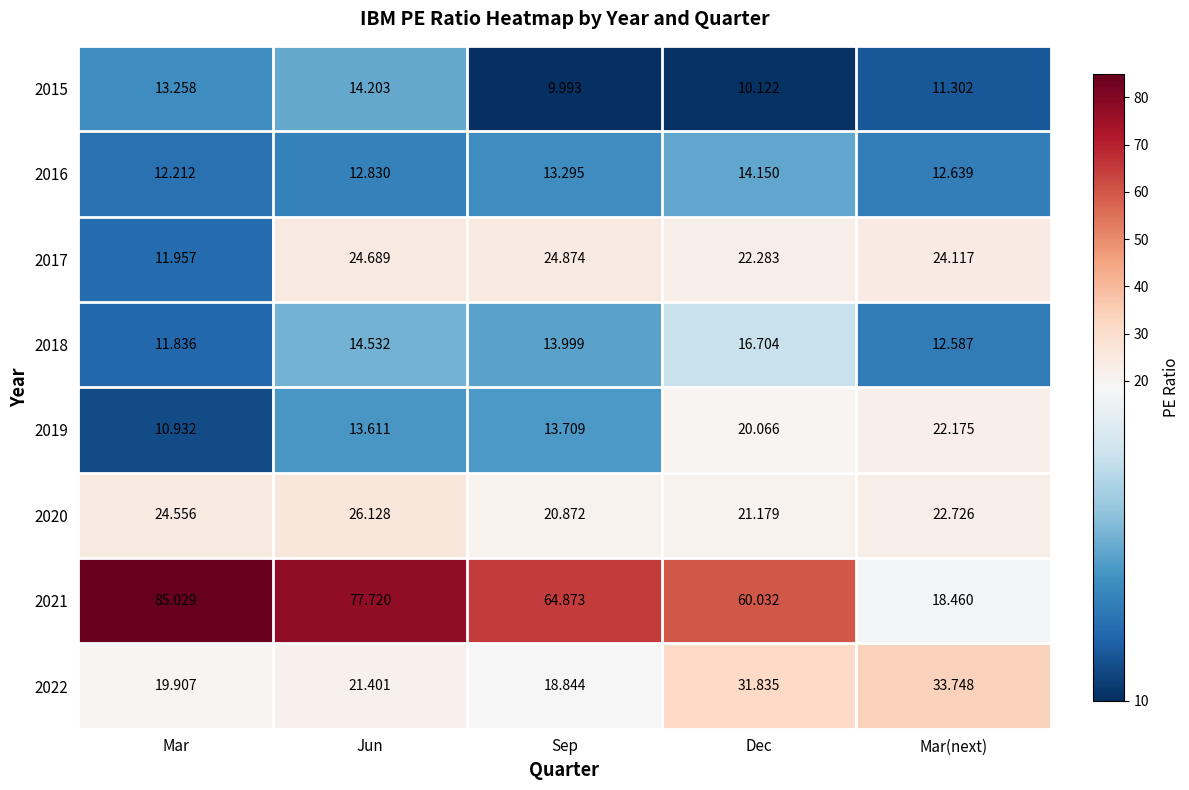

Where is 2018 nearest to the value 14?

Sep